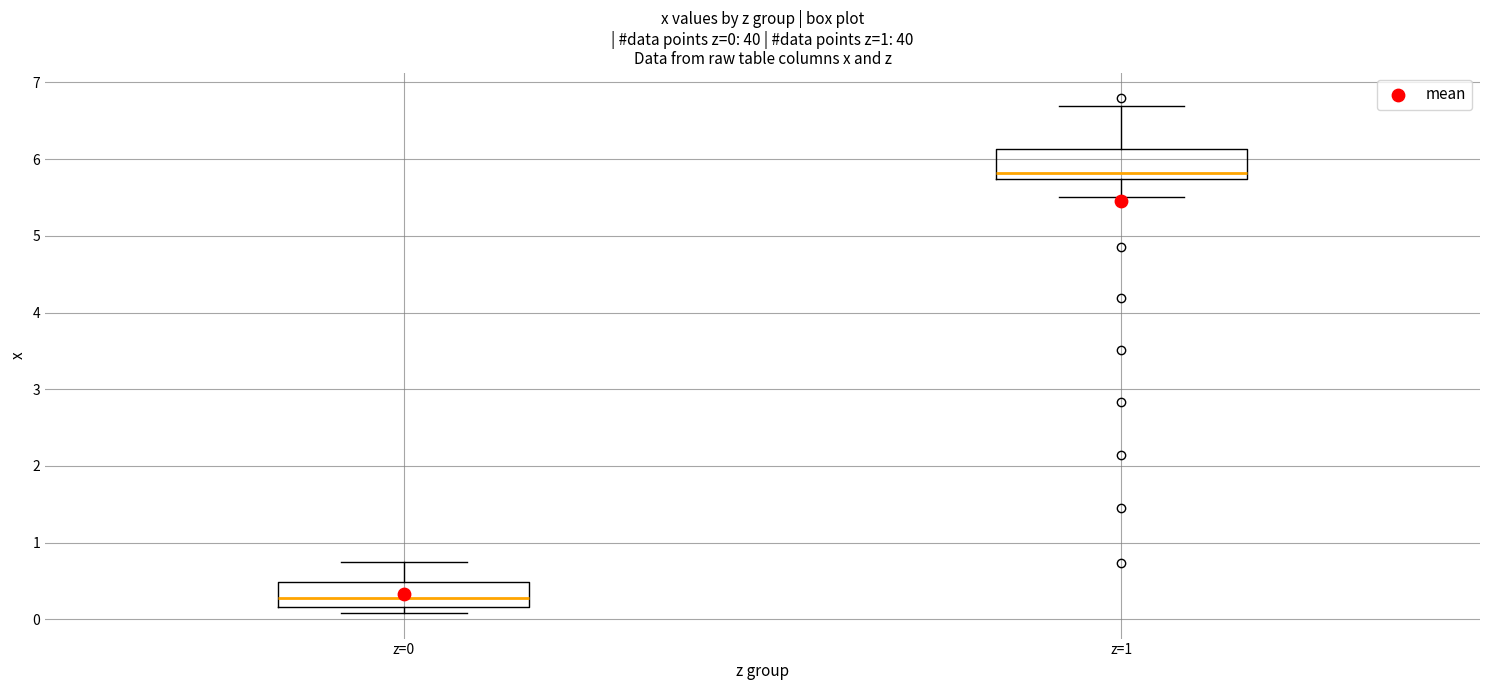

Which box's median line is the lowest?

z=0